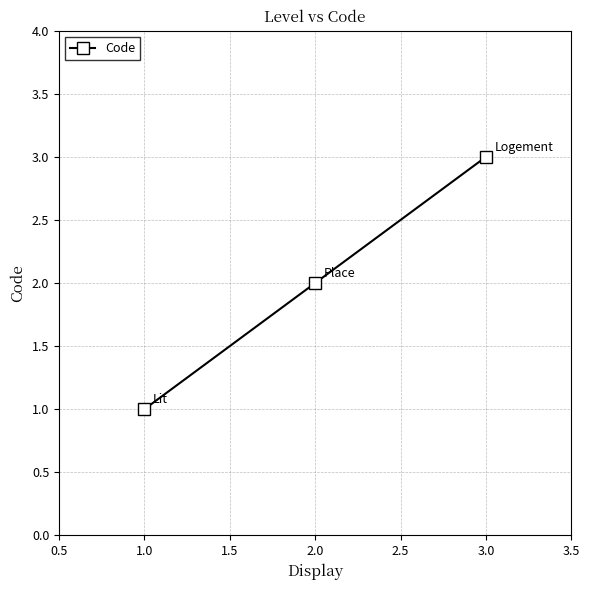

The value at 3.0 is 3. True or false?

True